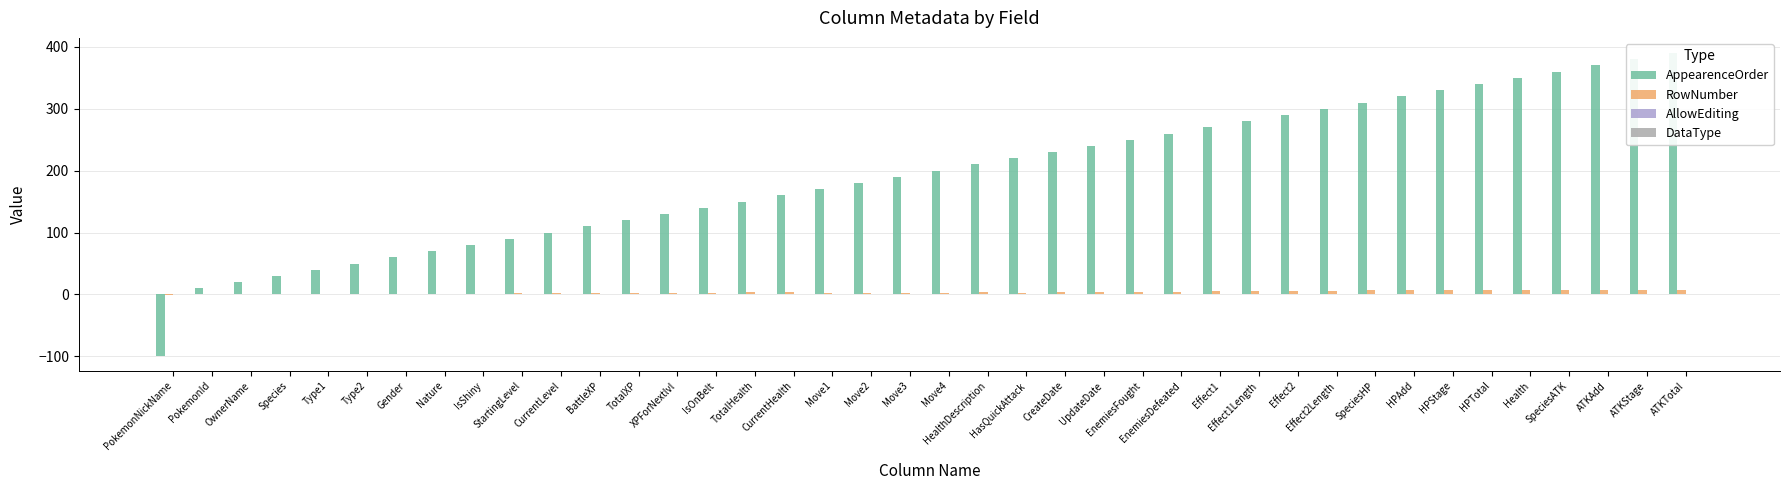

What is the sum of all AppearenceOrder values?

7701